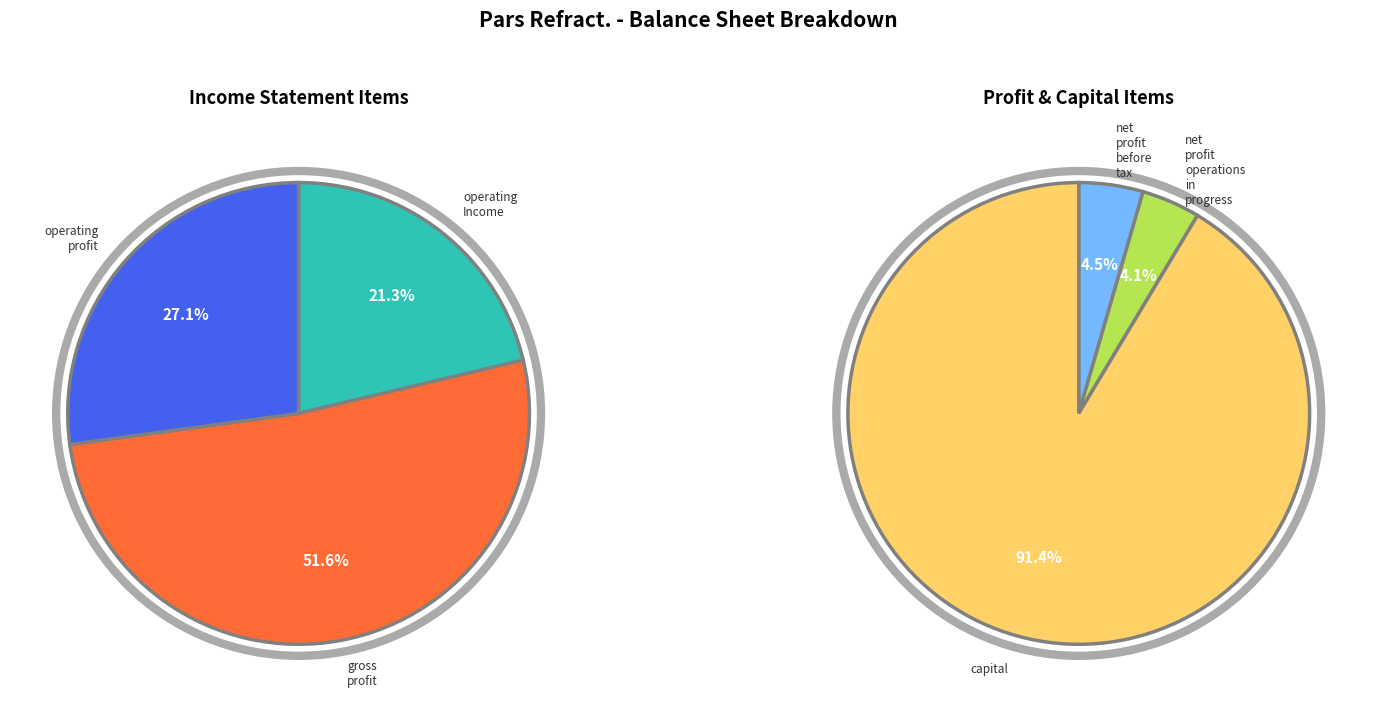

True or false: net_profit_before_tax accounts for 16% of the total.

False